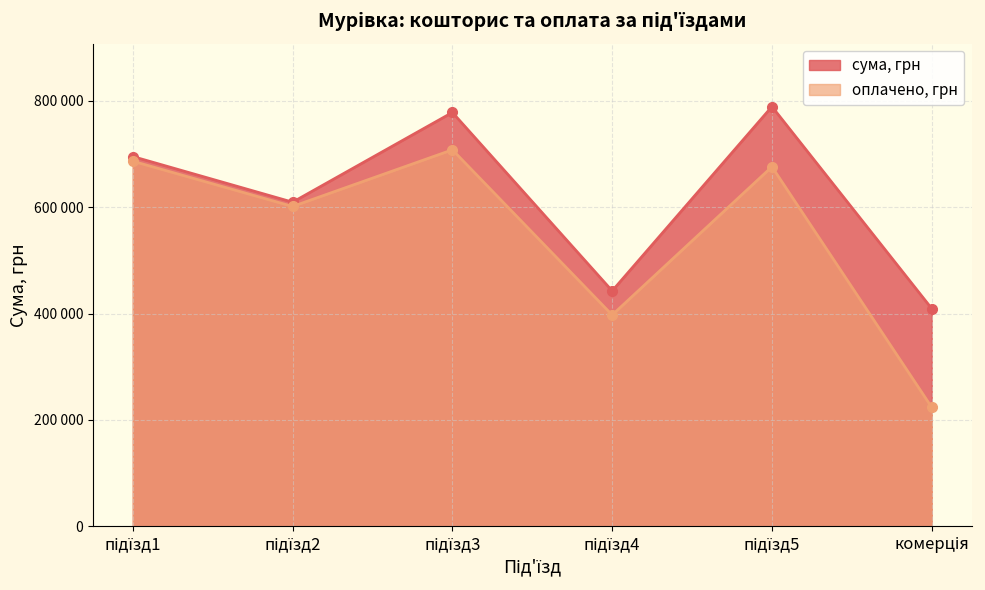

What is the value of the оплачено, грн point at the 3rd from the left?

707976.0